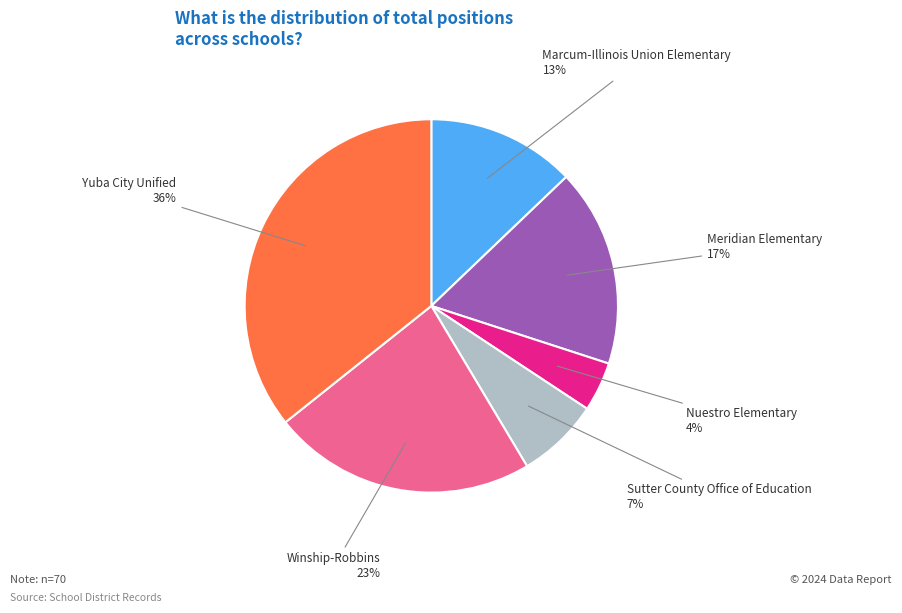

Does any single category account for the majority?

No